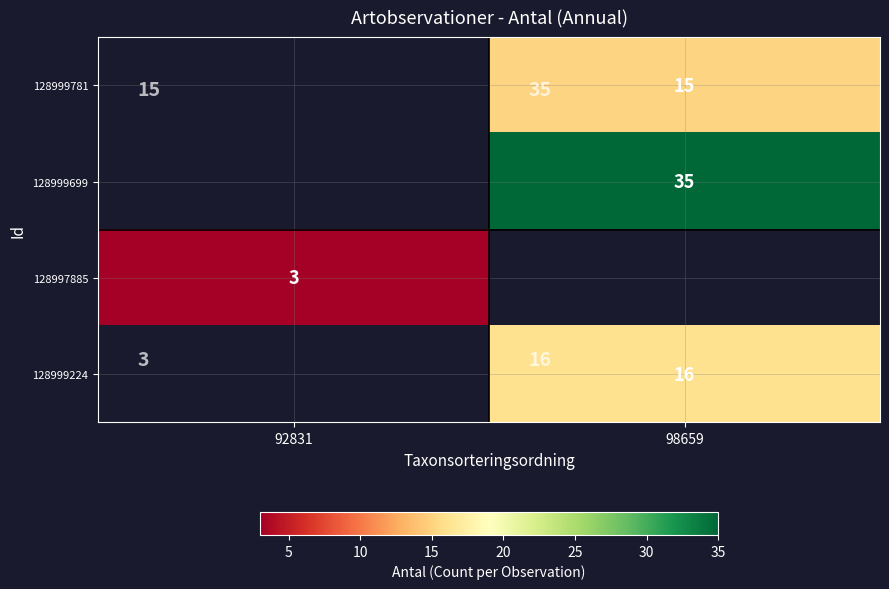

The 128999699 series shows 18 at 98659. True or false?

False